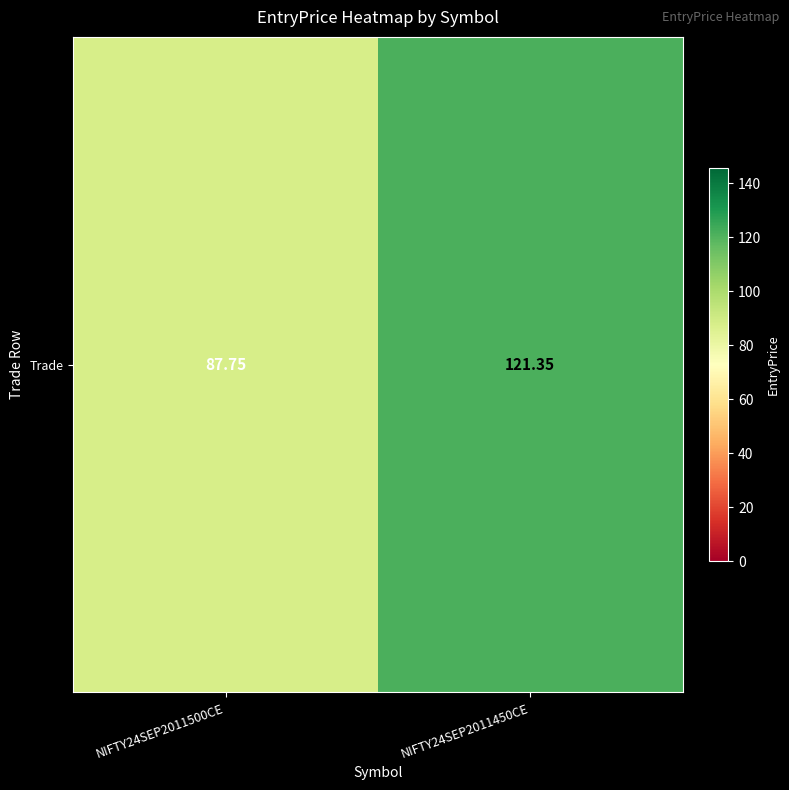

What is the change in value from NIFTY24SEP2011500CE to NIFTY24SEP2011450CE?

+33.6